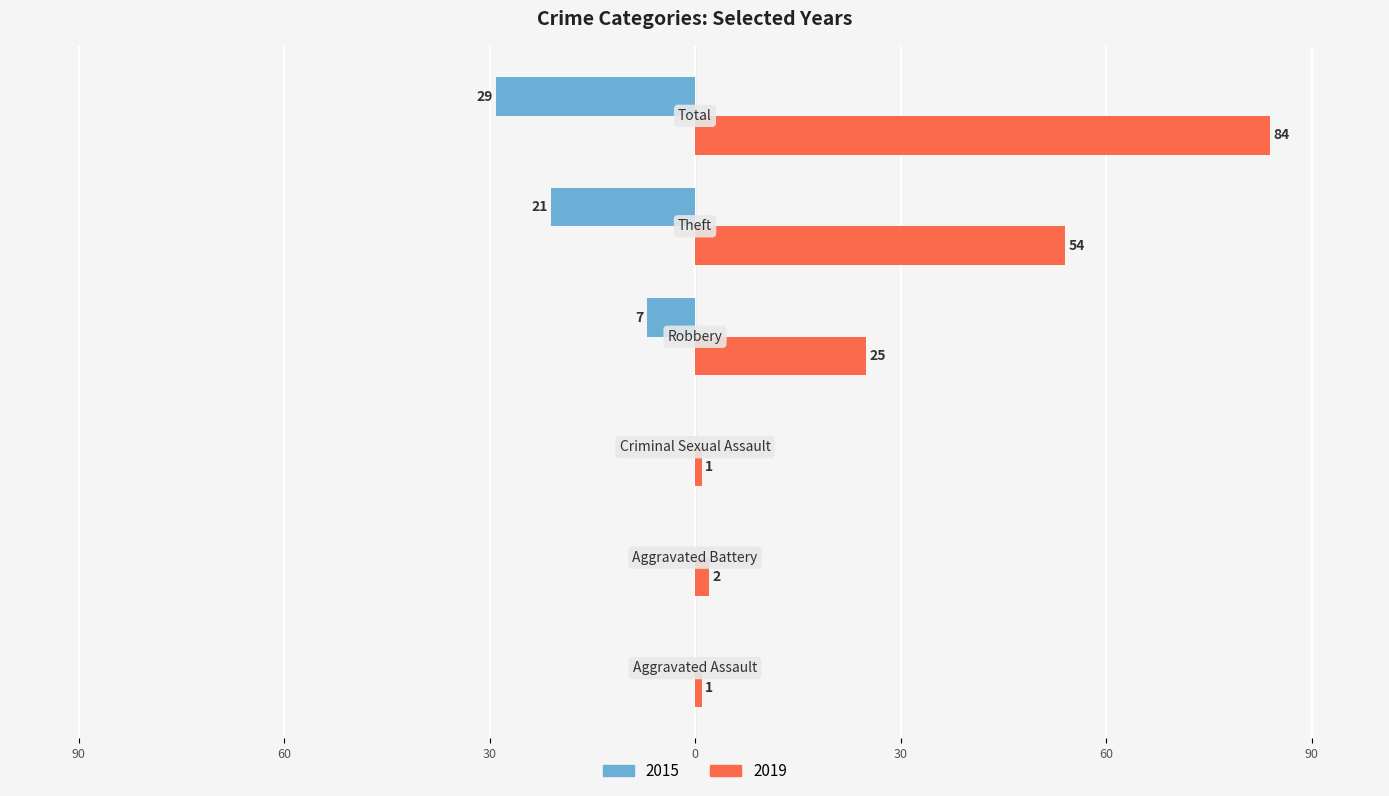

What are all the series names shown in the legend?

2015, 2019